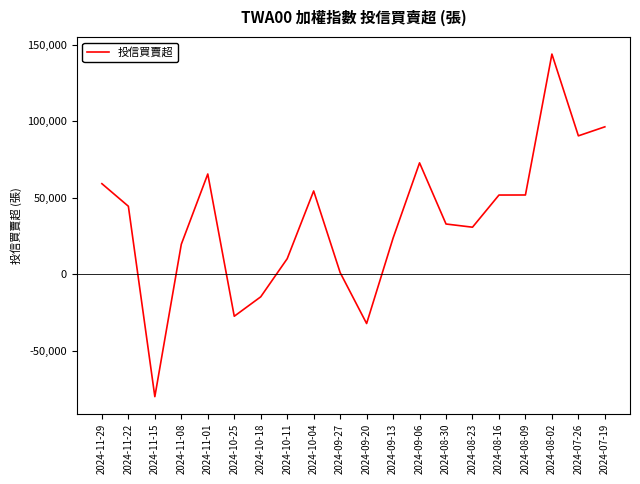

What is the greatest value displayed?

143818.9